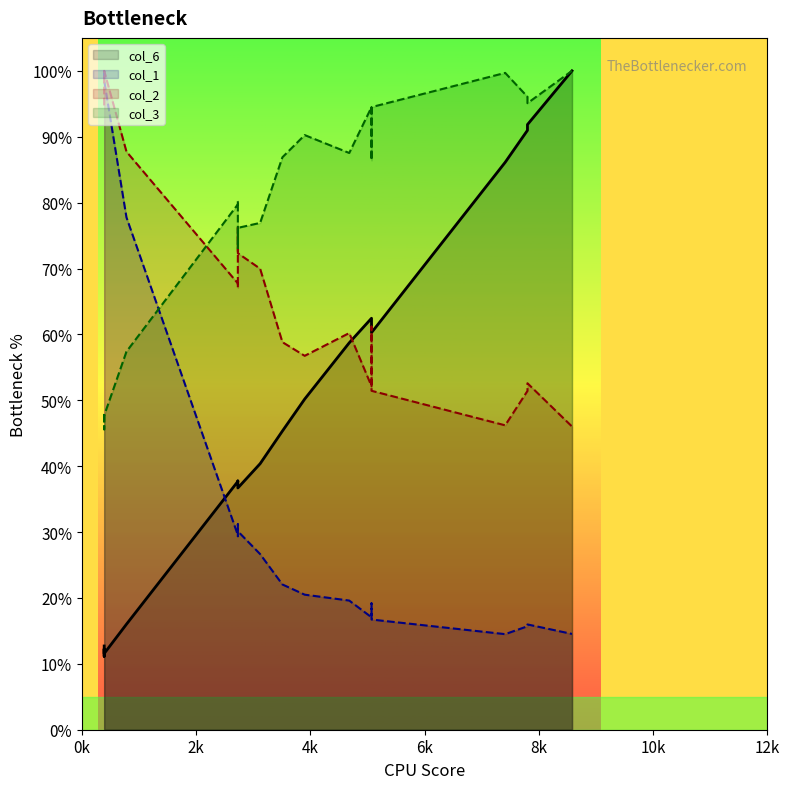

At which label does col_3 reach its peak?

8580